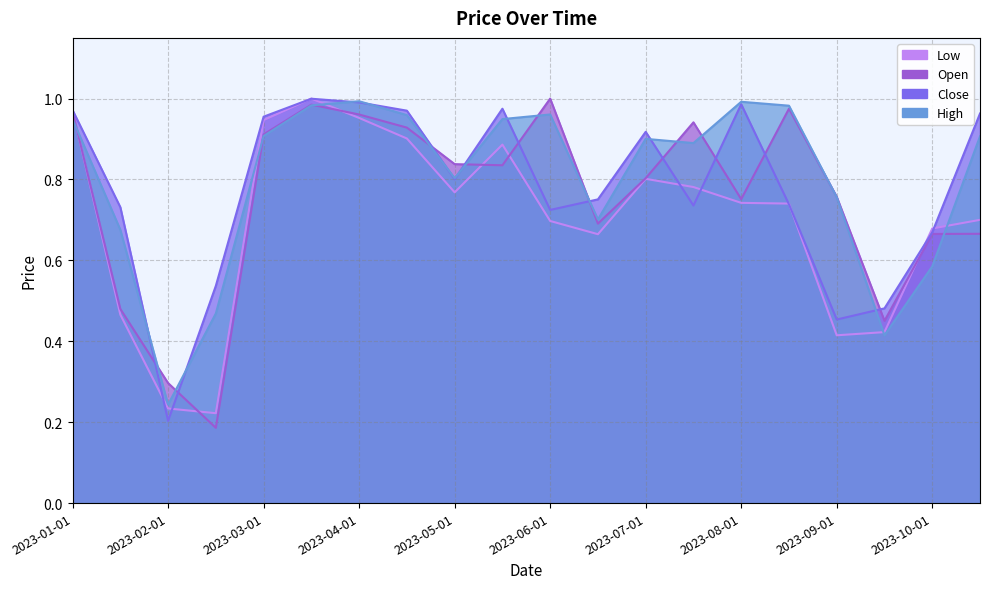

At how many categories does at least one series exceed 0?

20